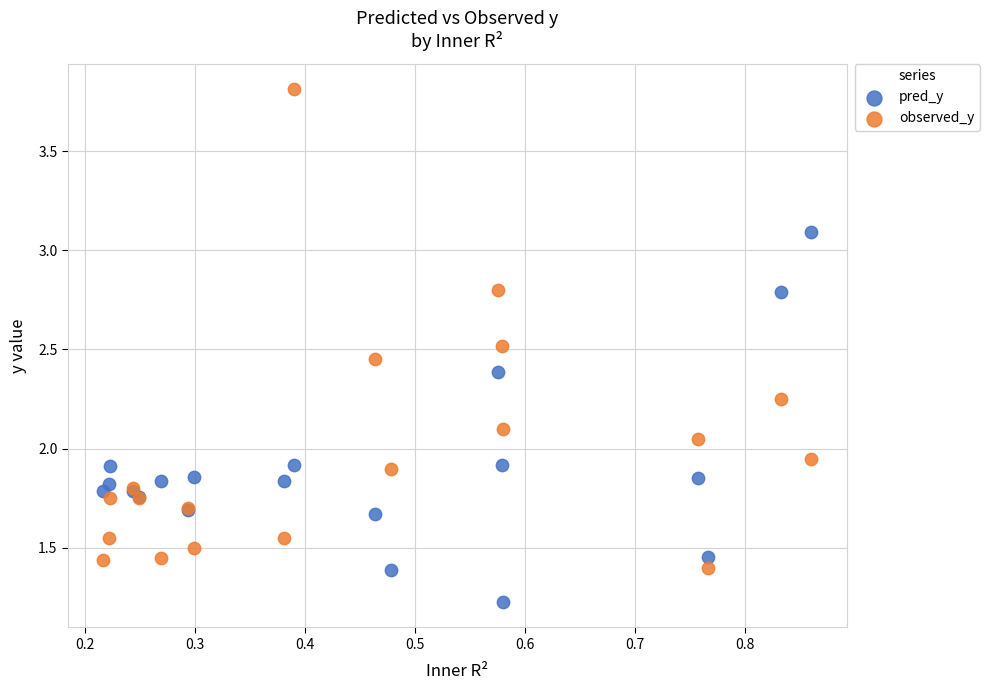

Which series contains the highest Y value?

observed_y